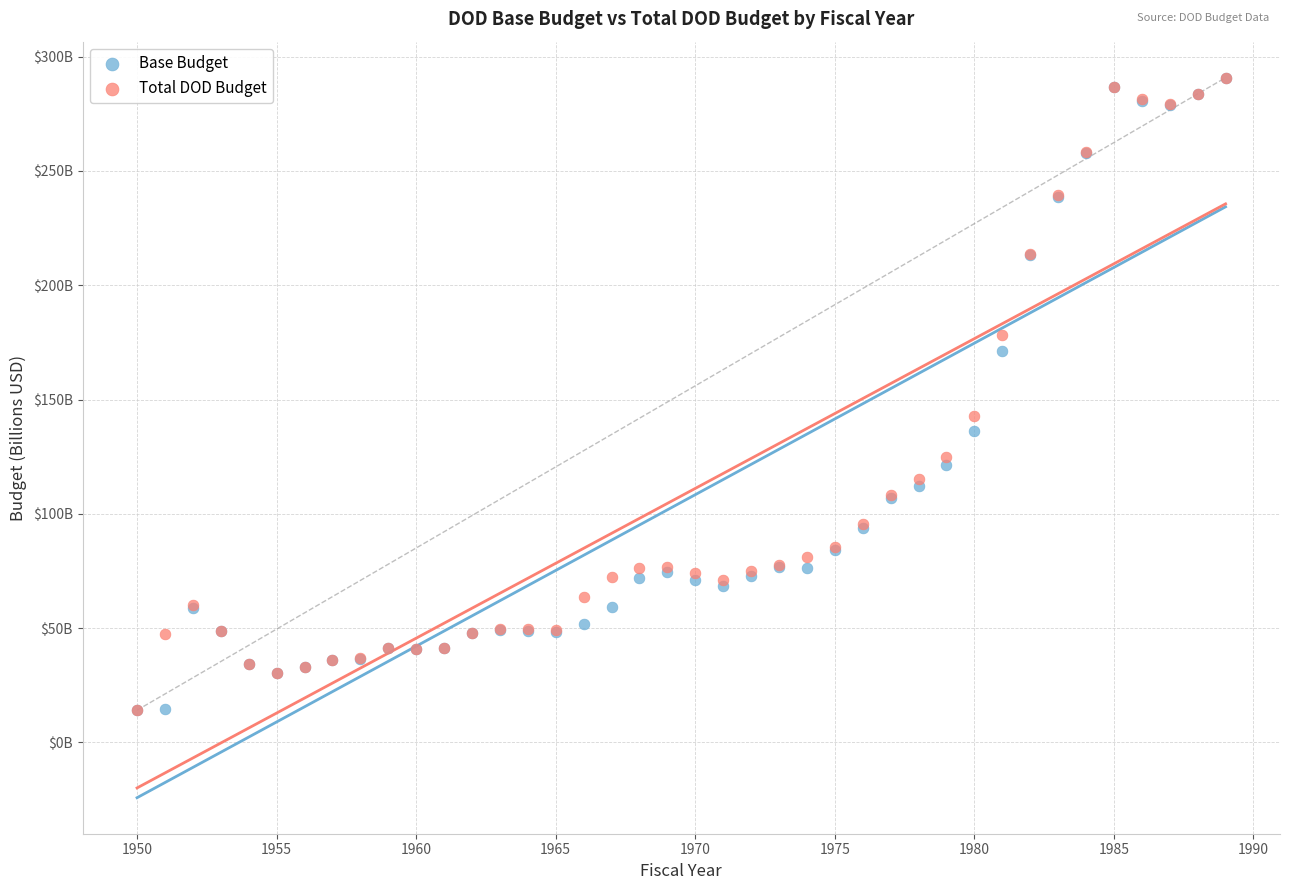

Which series has the widest spread of Y values?

Base Budget